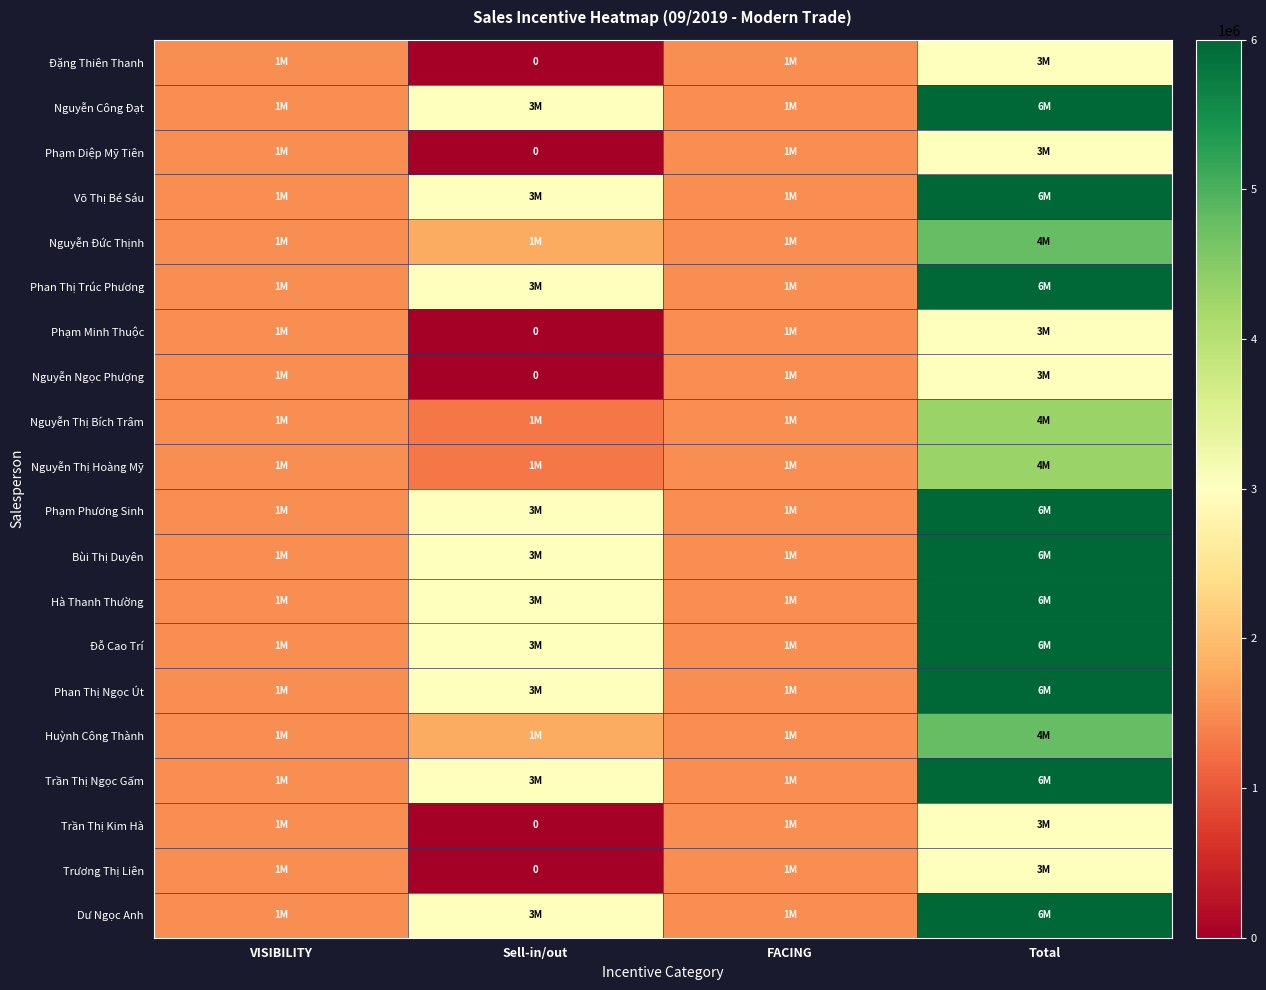

At which category is the sum across all series the highest?

Total